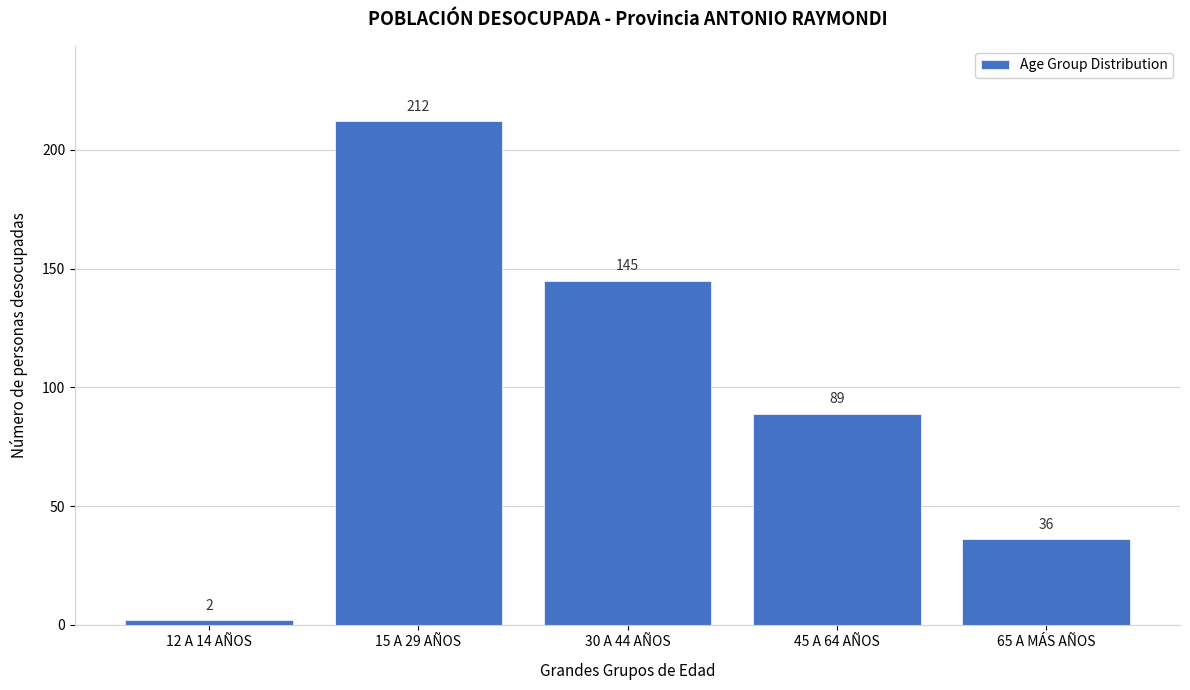

Reading left to right, extract all data points from this chart.

12 A 14 AÑOS=2	15 A 29 AÑOS=212	30 A 44 AÑOS=145	45 A 64 AÑOS=89	65 A MÁS AÑOS=36